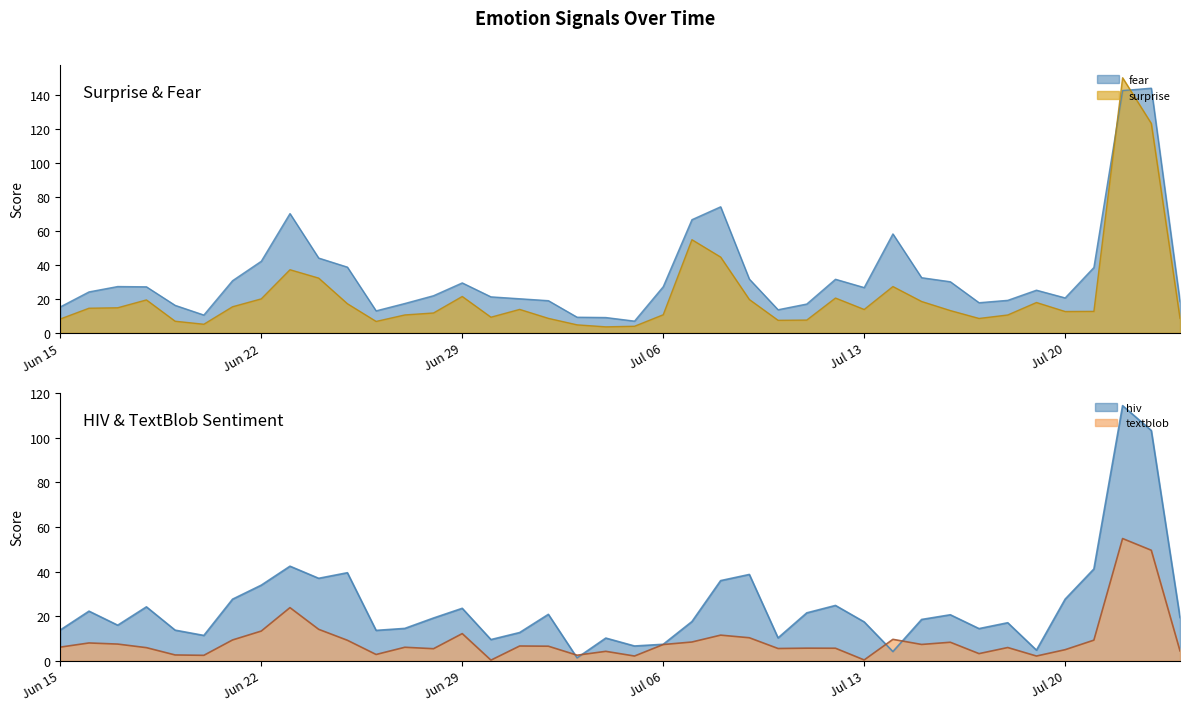

True or false: fear and textblob intersect in this chart.

False